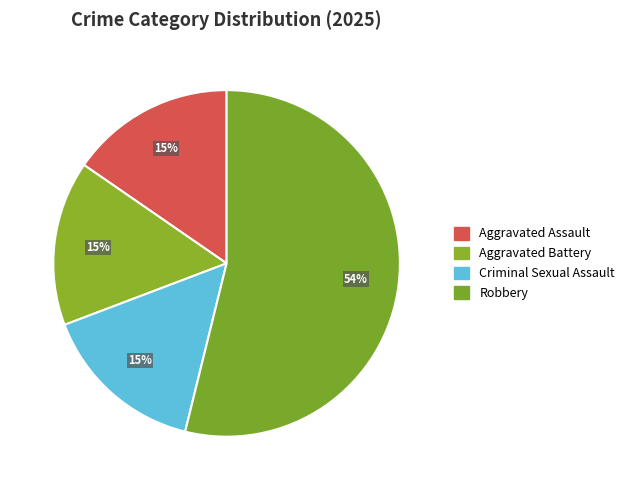

Between Aggravated Assault and Aggravated Battery, which is larger?

Aggravated Assault